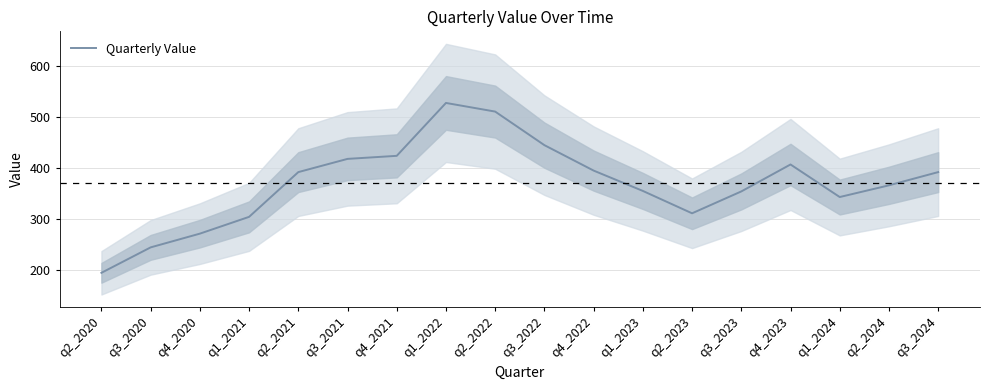

What is the minimum value shown in the chart?

194